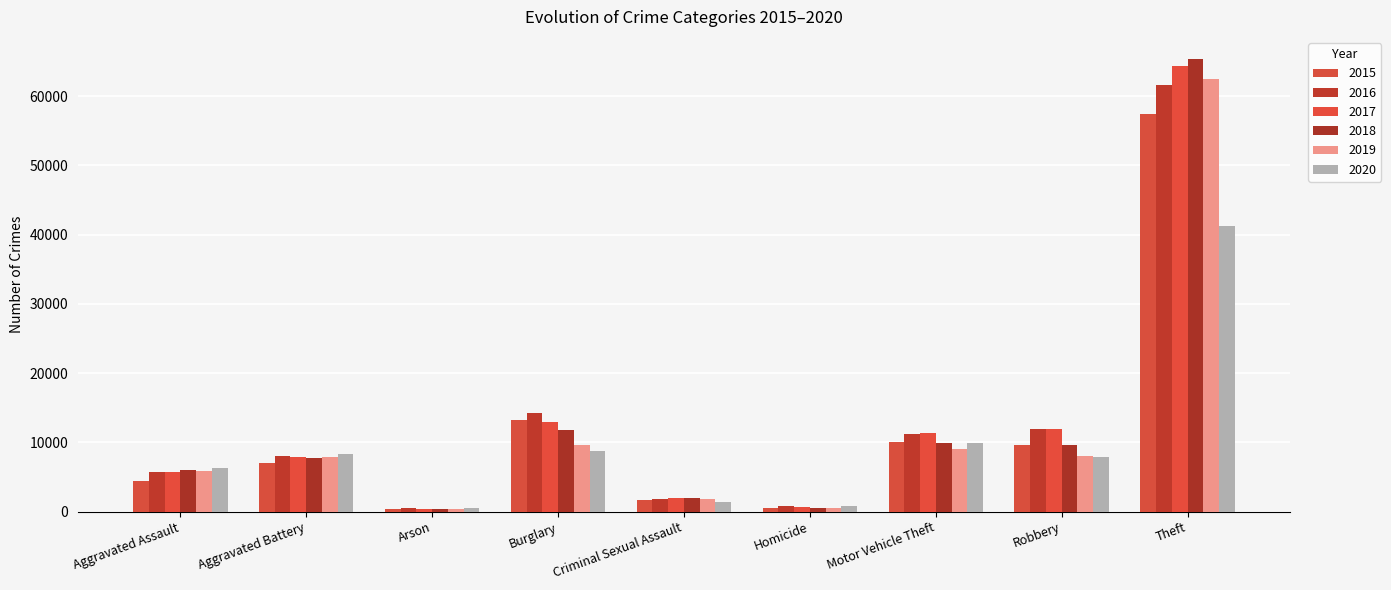

What is the difference between the second highest and minimum values in the 2017 series?

12557